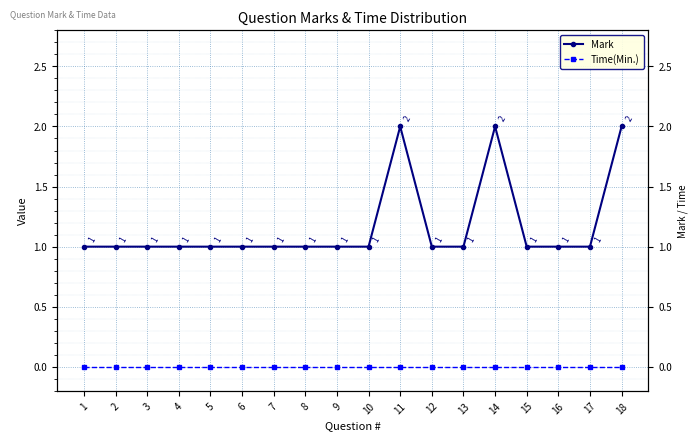

What is the total value across all series at 10?

1